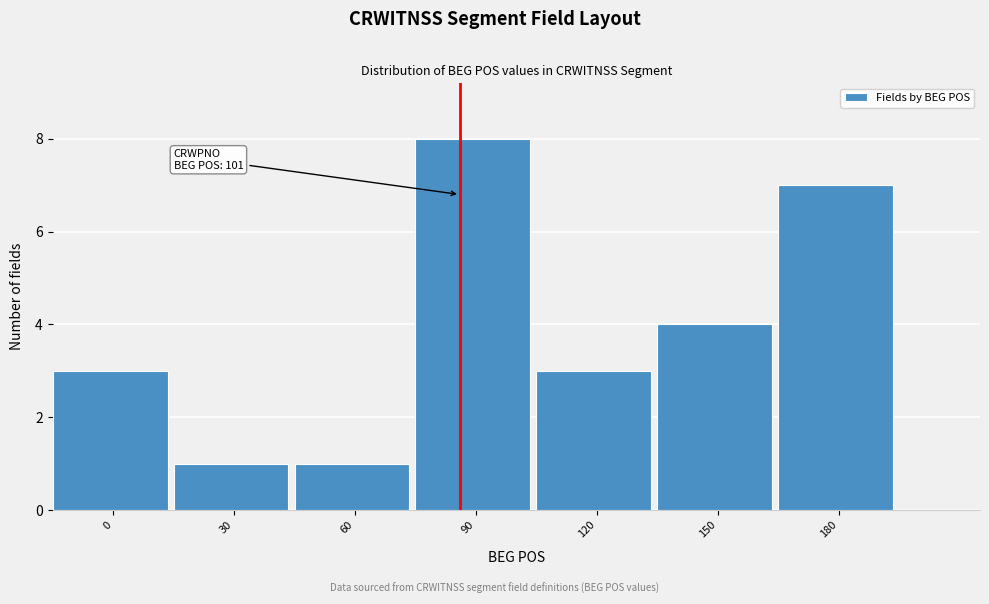

Reading left to right, transcribe all the data shown in this chart.

3	1	1	8	3	4	7